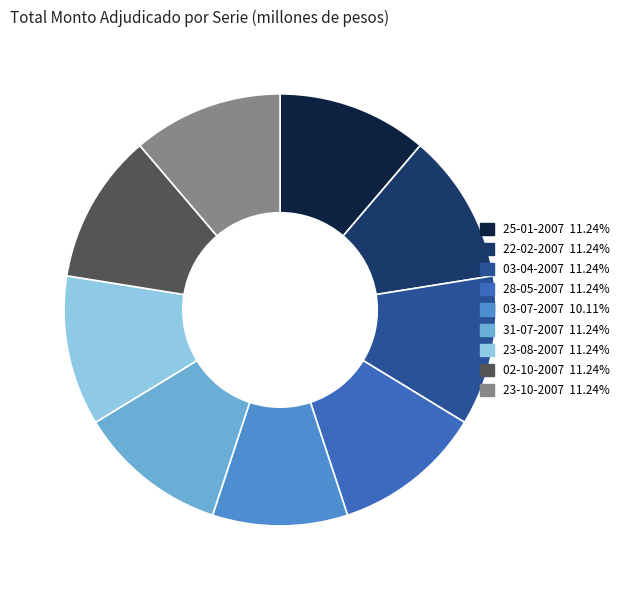

What is the smallest slice in the pie chart?

03-07-2007